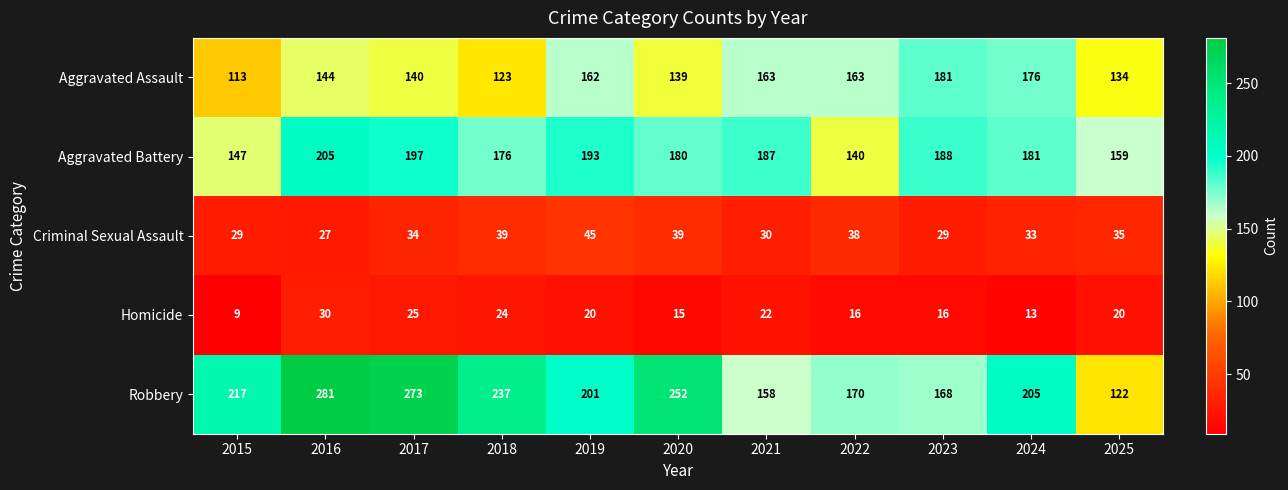

Read the Homicide value at 2019.

20